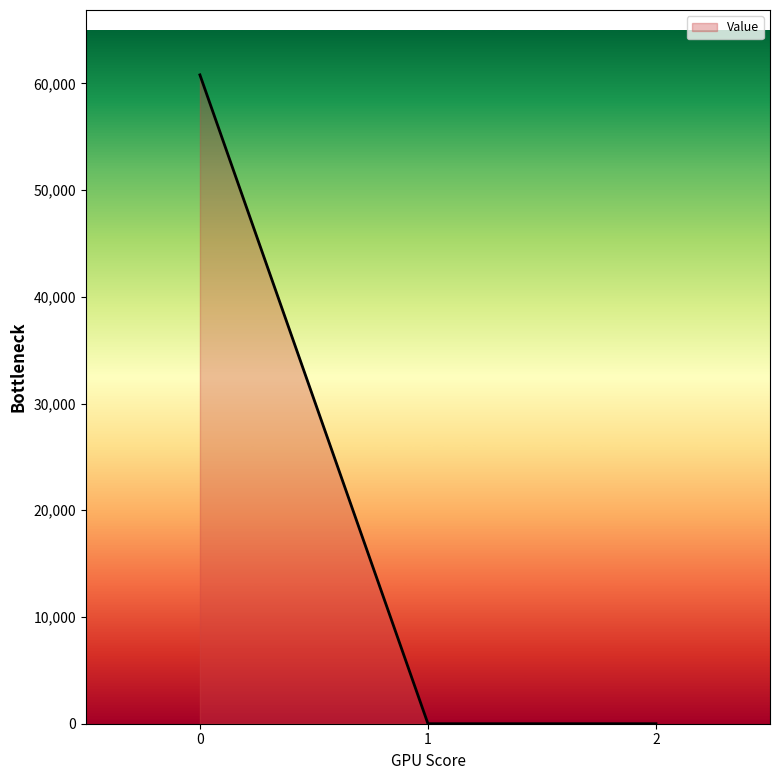

True or false: the data shows 60794.9 at 0.

True